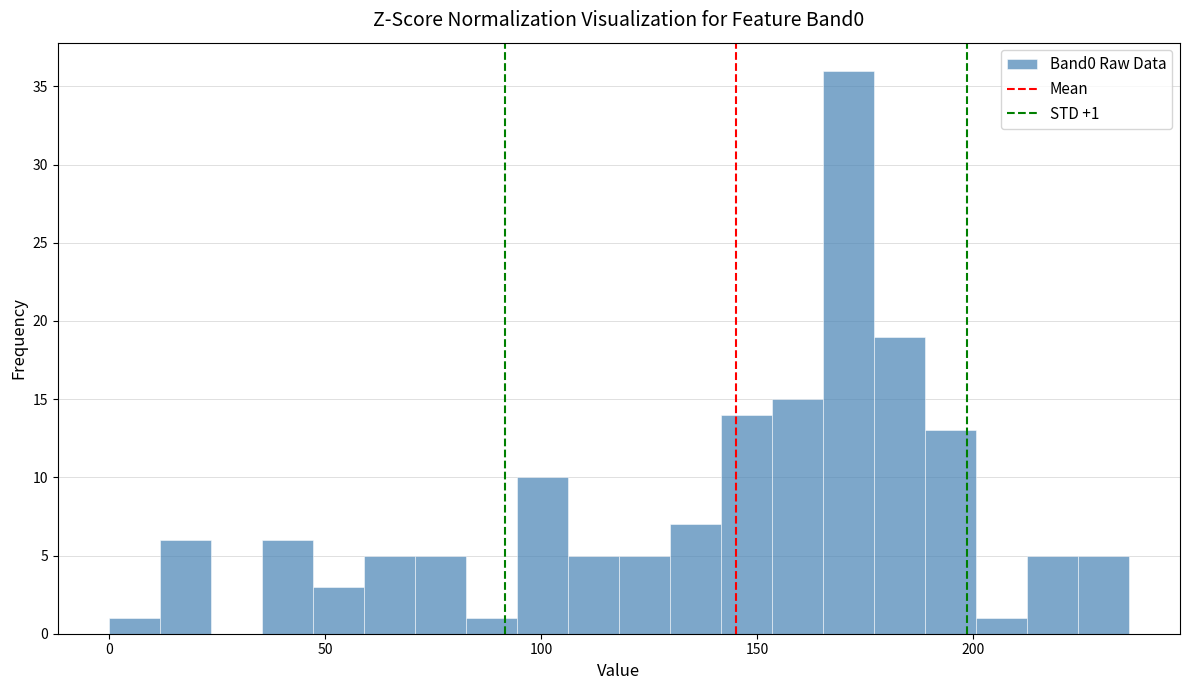

Read against the x-axis, roughly where is the centre of the tallest bar?

170